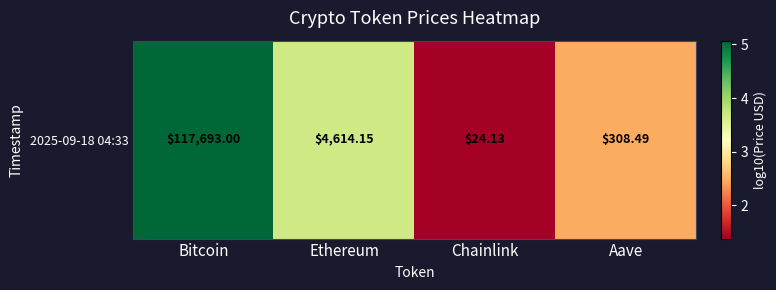

At which category does the chart reach its peak across all series?

Bitcoin